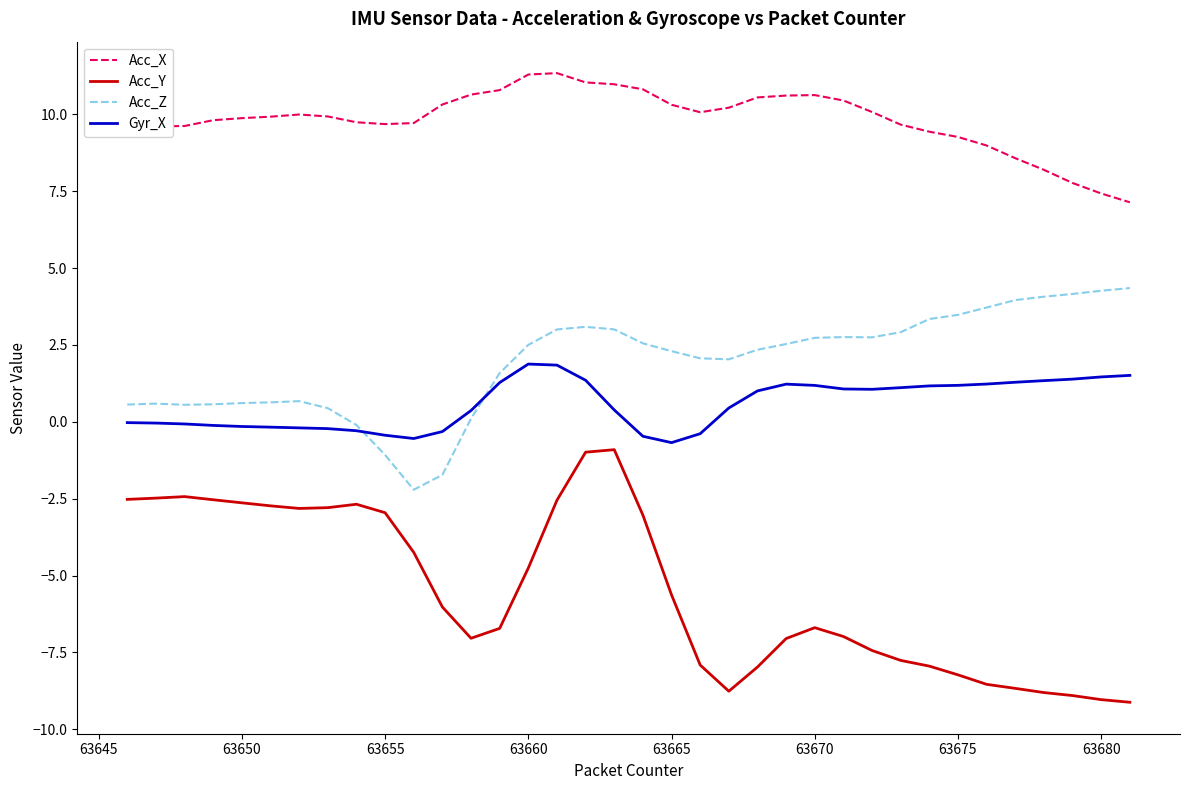

Which series has the largest range (max minus min)?

Acc_Y